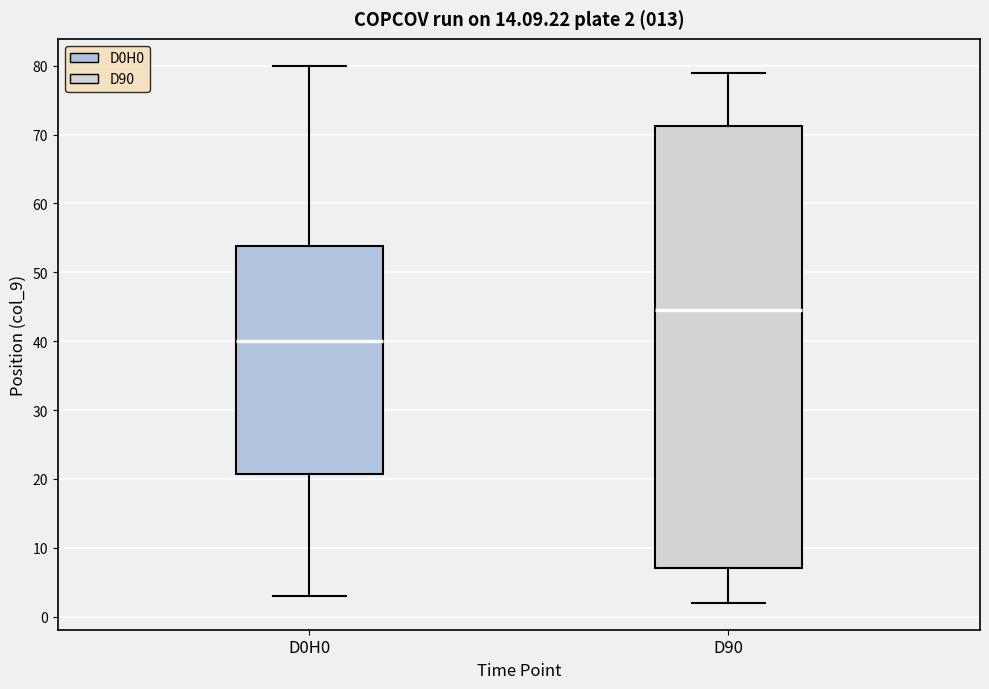

Comparing the boxes themselves (not the whiskers), which one is the tallest?

D90